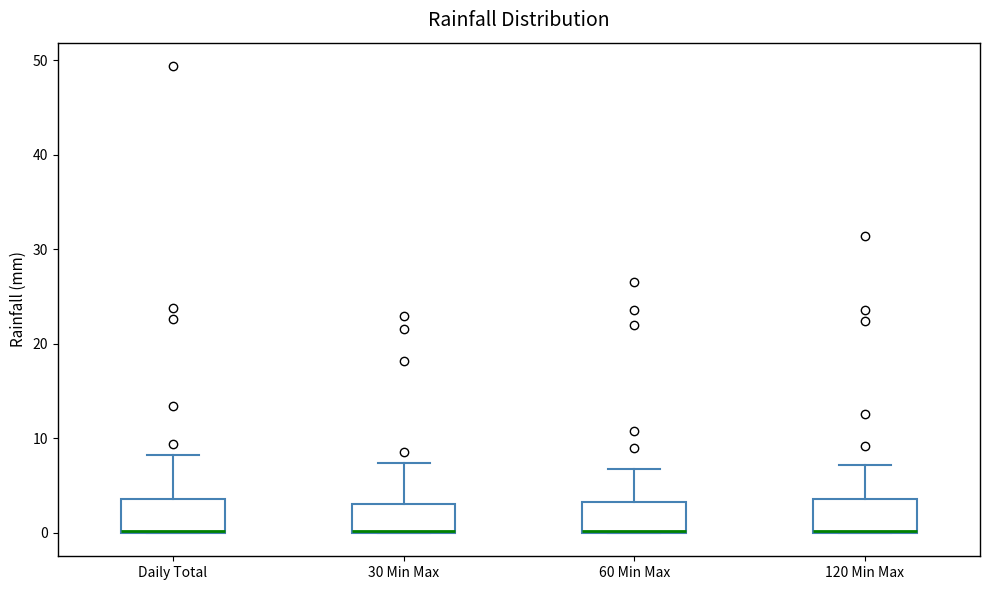

Where does the upper whisker of the box for 120 Min Max end on the y-axis? The values are not printed on the chart, so give them approximately, as read against the axis.

7